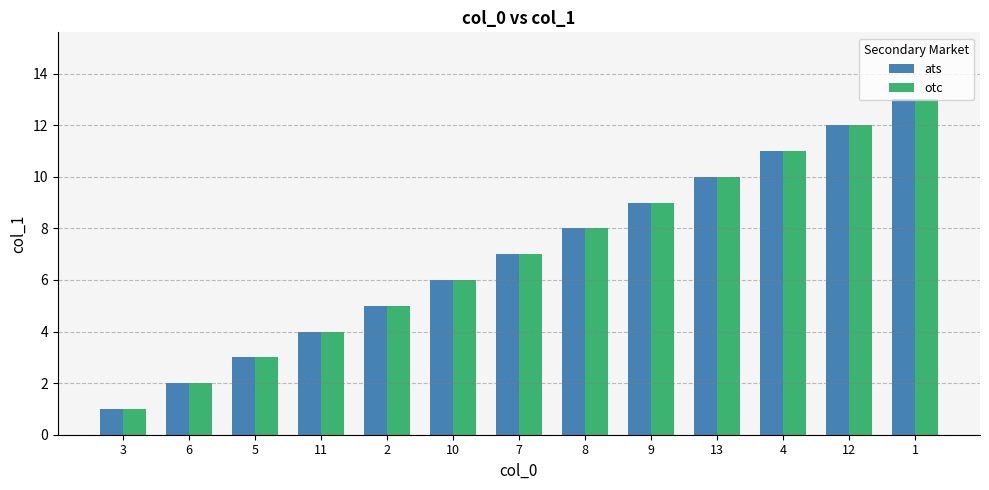

What is the value of the ats bar at the 7th from the left?

7